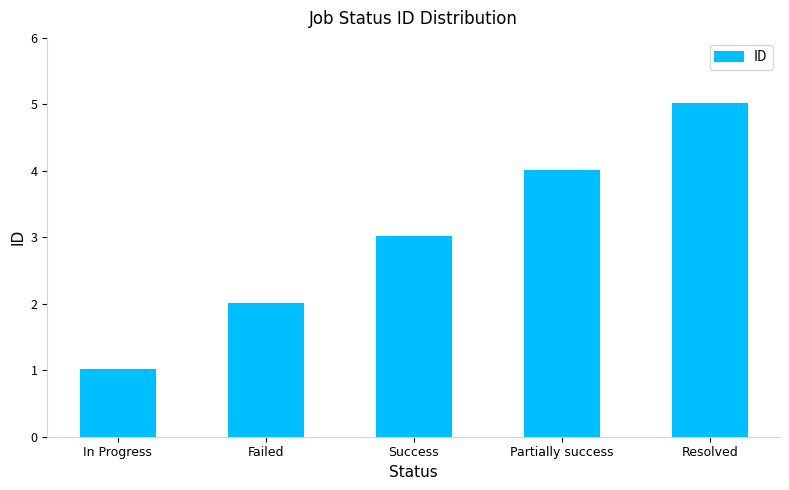

True or false: the data shows 1 at Failed.

False